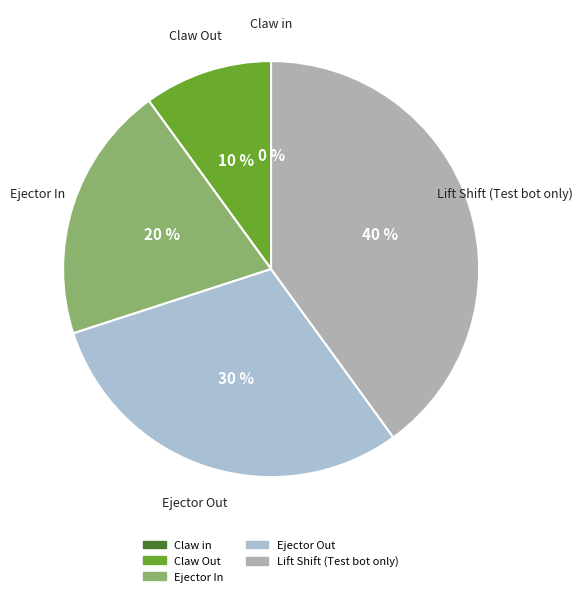

True or false: Lift Shift (Test bot only) accounts for 49% of the total.

False